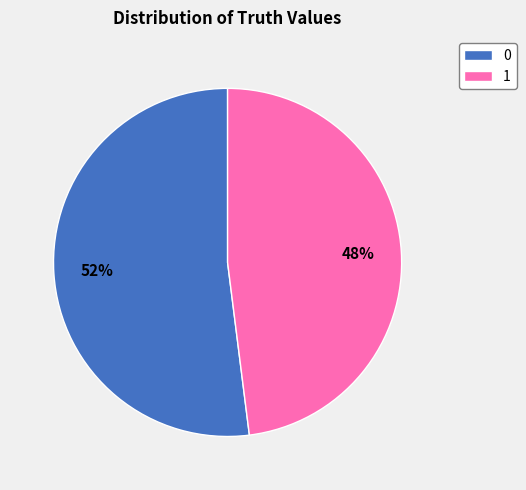

What is the smallest slice in the pie chart?

1